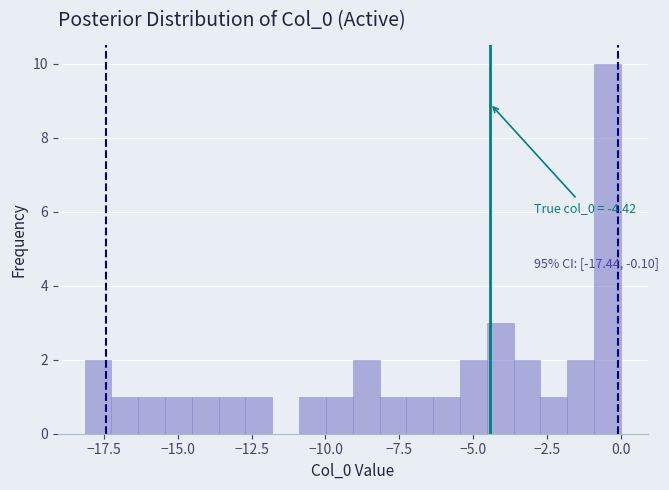

Read against the x-axis, roughly where is the centre of the tallest bar?

-0.5